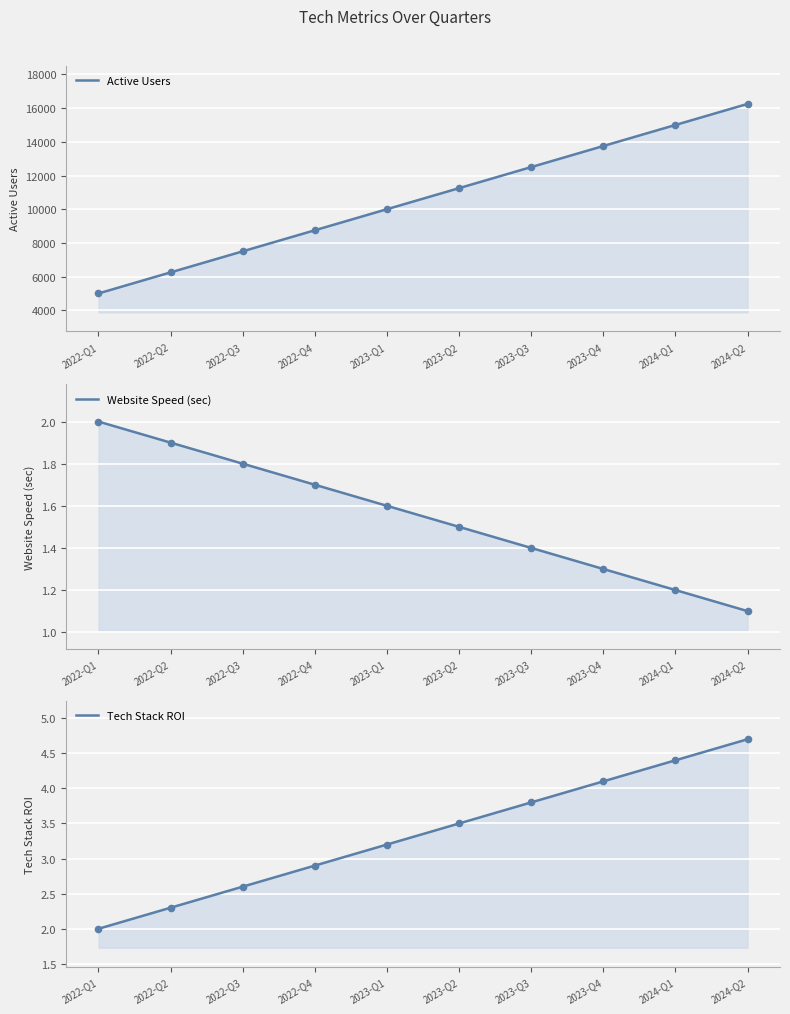

Is the value of Active Users at 2024-Q1 greater than the value of Website Speed (sec) at 2024-Q1?

Yes